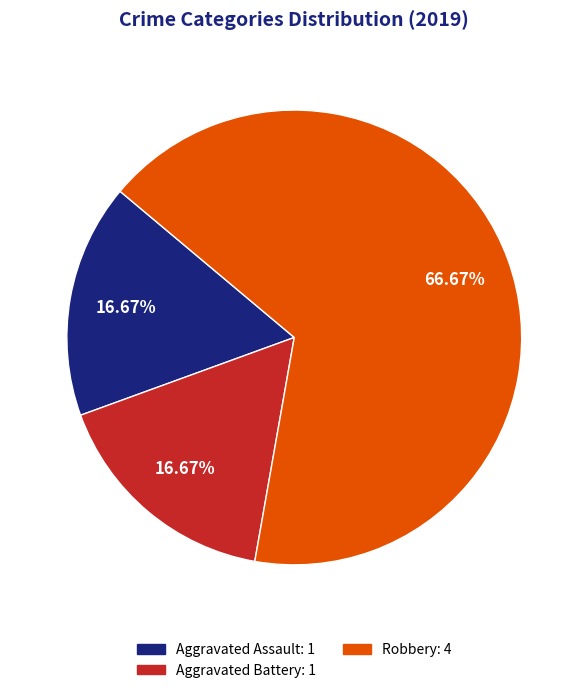

Is there a majority slice in this chart?

Yes